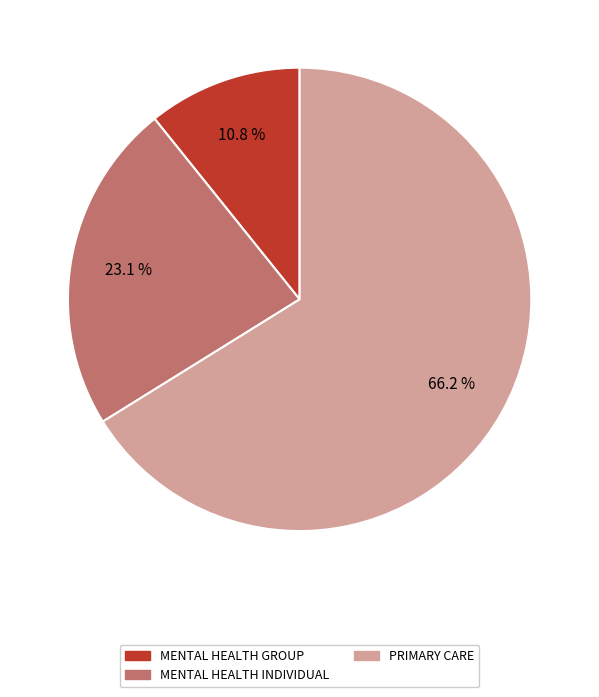

Rank the categories by value from highest to lowest.

PRIMARY CARE, MENTAL HEALTH INDIVIDUAL, MENTAL HEALTH GROUP